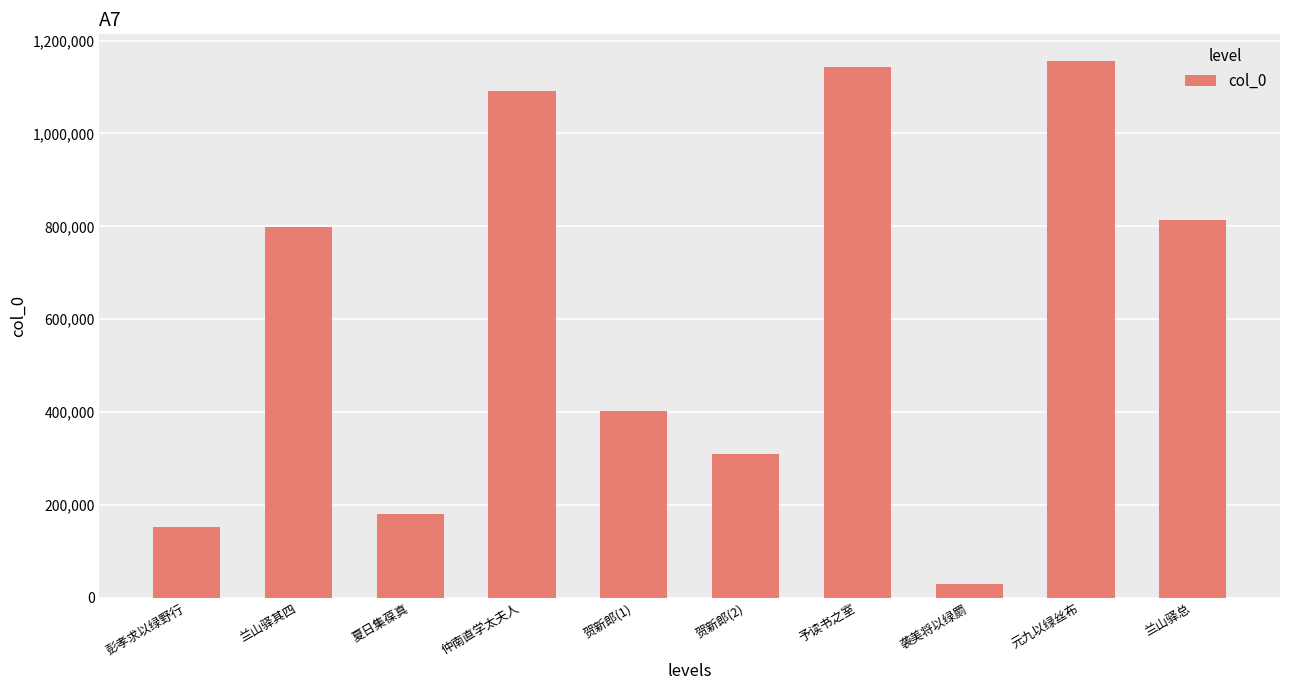

Which label corresponds to the smallest value in the chart?

袭美将以绿罽